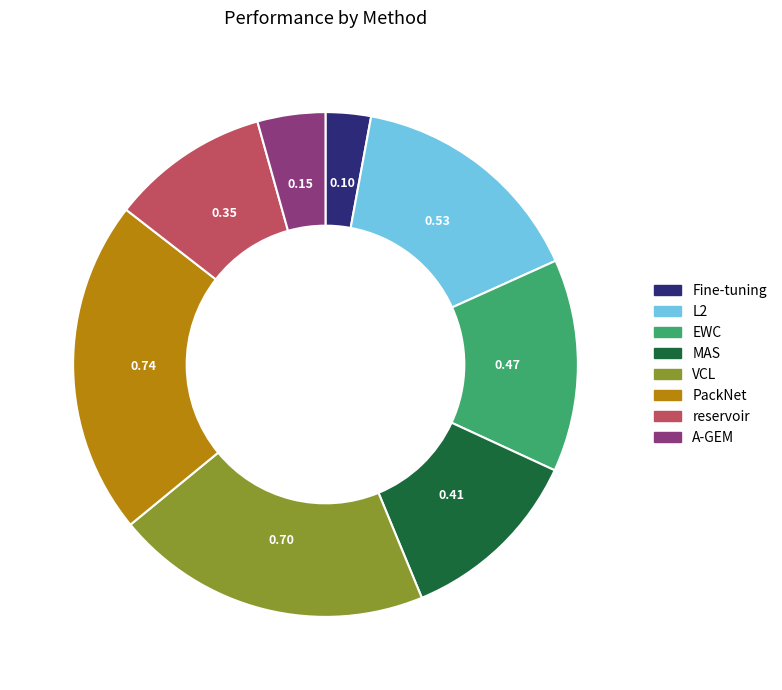

Does reservoir account for over 50% of the chart?

No